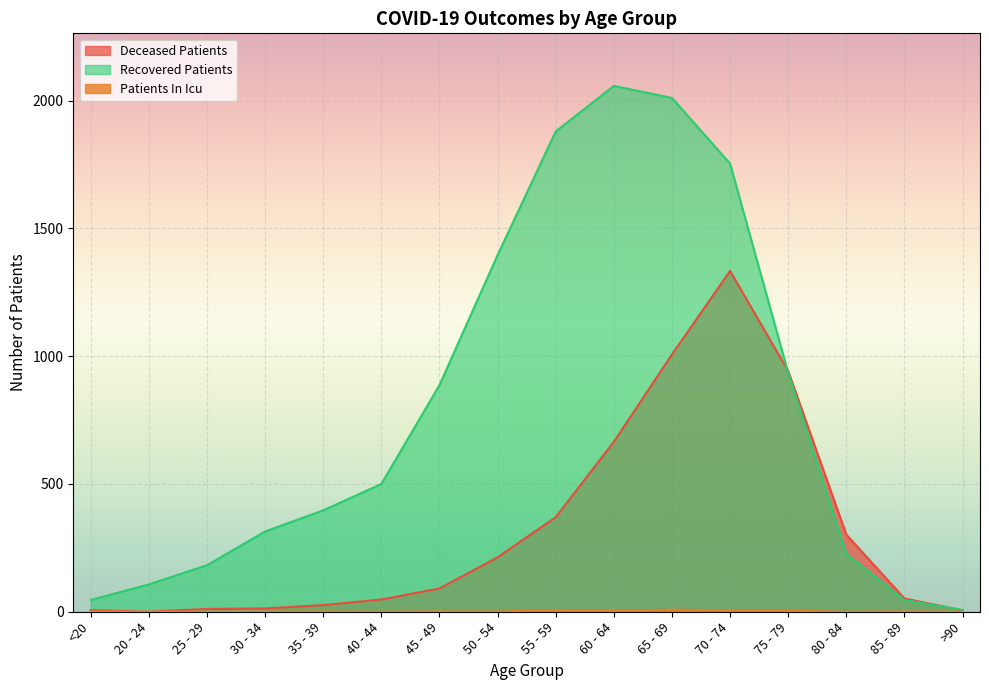

What are all the series names shown in the legend?

deceased_patients, recovered_patients, patients_in_icu